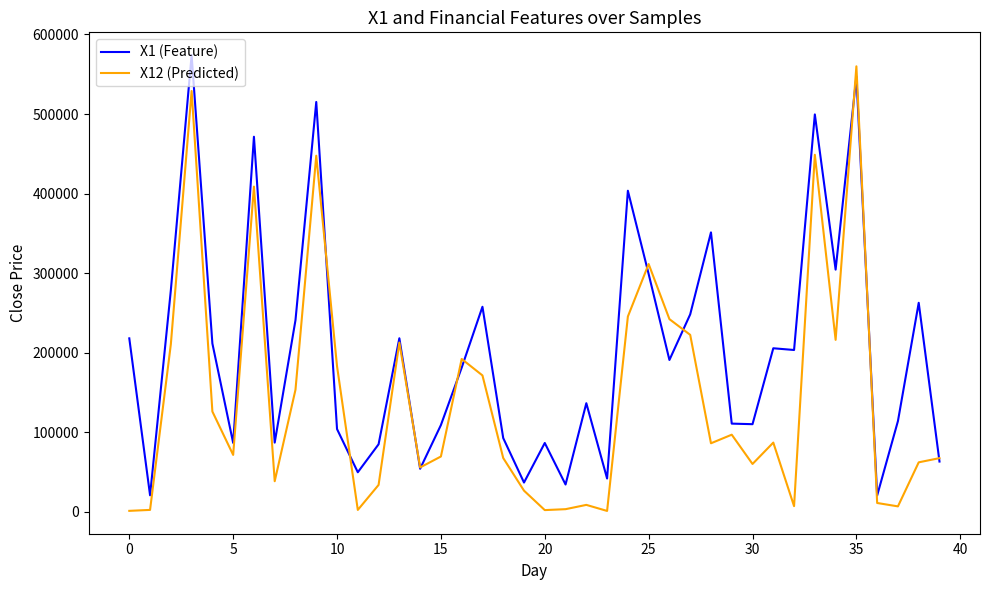

Which series has the largest total across all categories?

X1 (Feature)